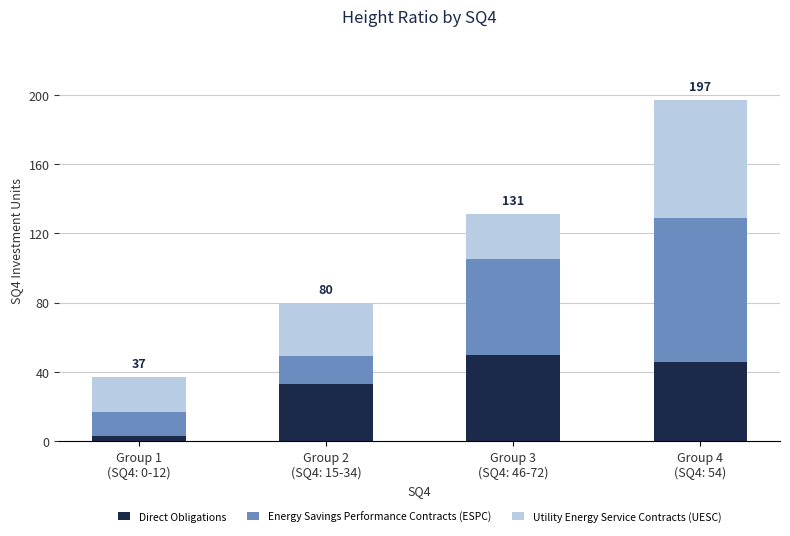

Reading left to right, list the values for the Direct Obligations series.

3	33	50	46